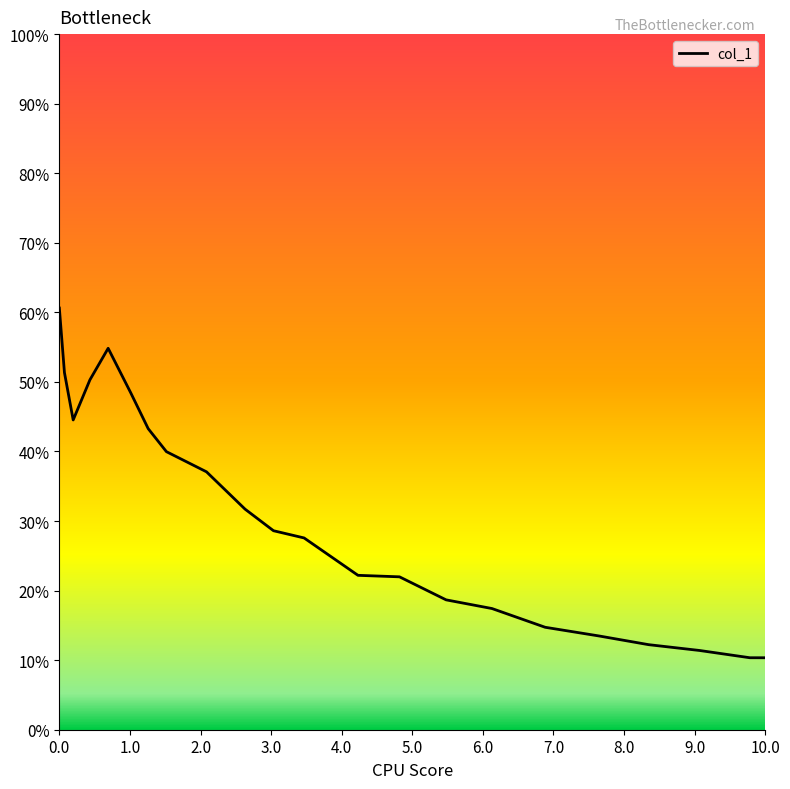

Does the chart display data point markers on the line(s)?

No